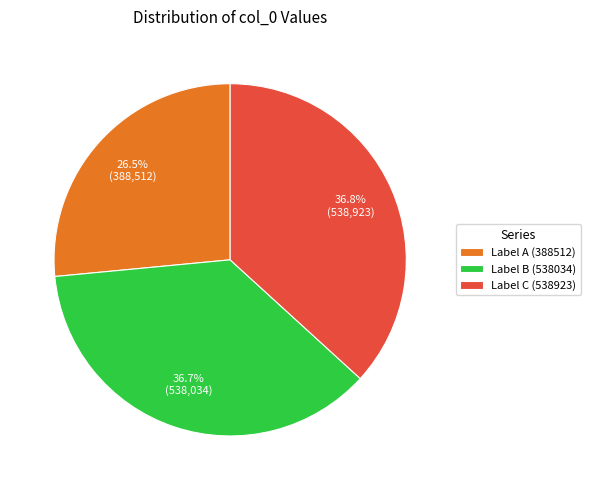

Which has a higher value, Label A (388512) or Label C (538923)?

Label C (538923)